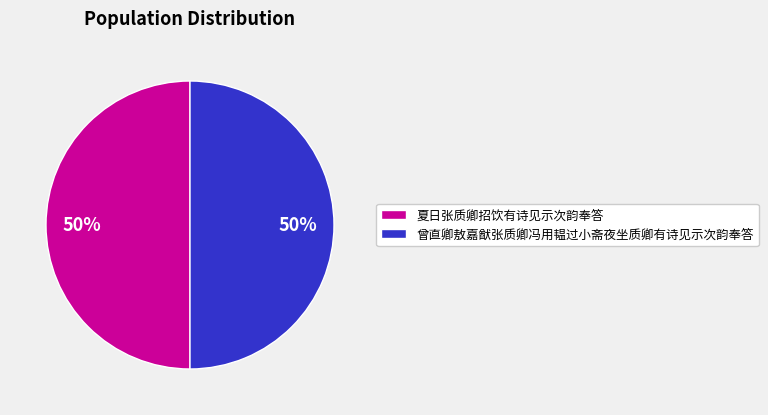

Is the sum of 夏日张质卿招饮有诗见示次韵奉答 and 曾直卿敖嘉猷张质卿冯用韫过小斋夜坐质卿有诗见示次韵奉答 greater than half?

Yes